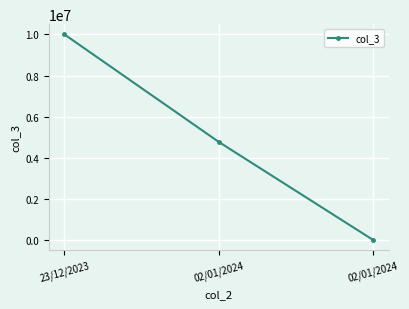

What is the ratio of the value at 23/12/2023 to the value at 02/01/2024?

2.1